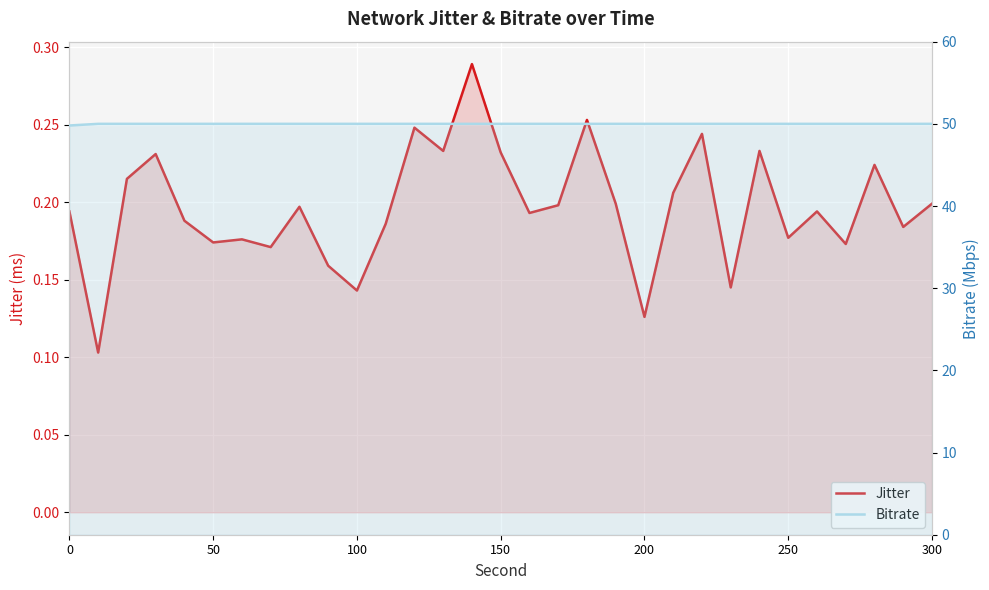

Rank the series by their maximum value, from lowest to highest.

Jitter, Bitrate